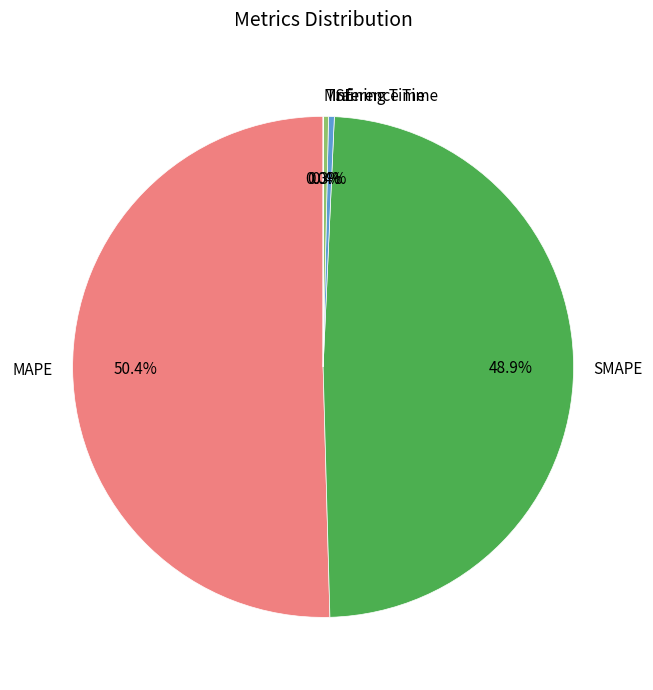

What is the largest slice in the pie chart?

MAPE